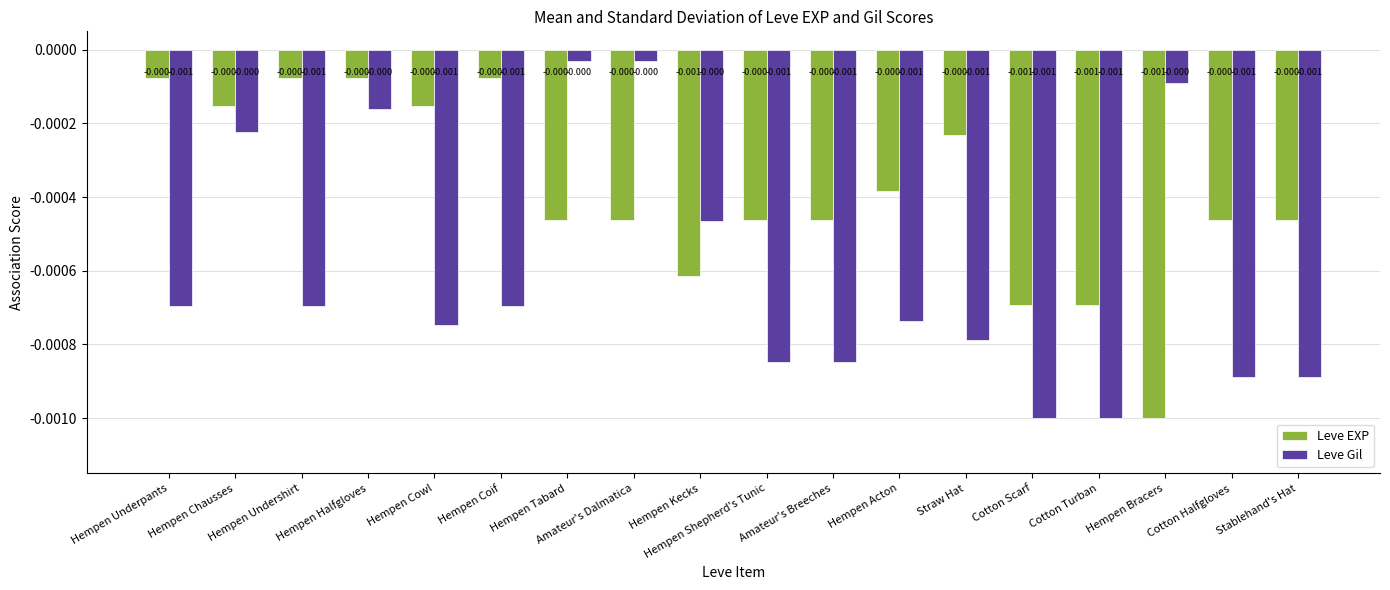

Rank the series by their average value, from lowest to highest.

Leve Gil, Leve EXP